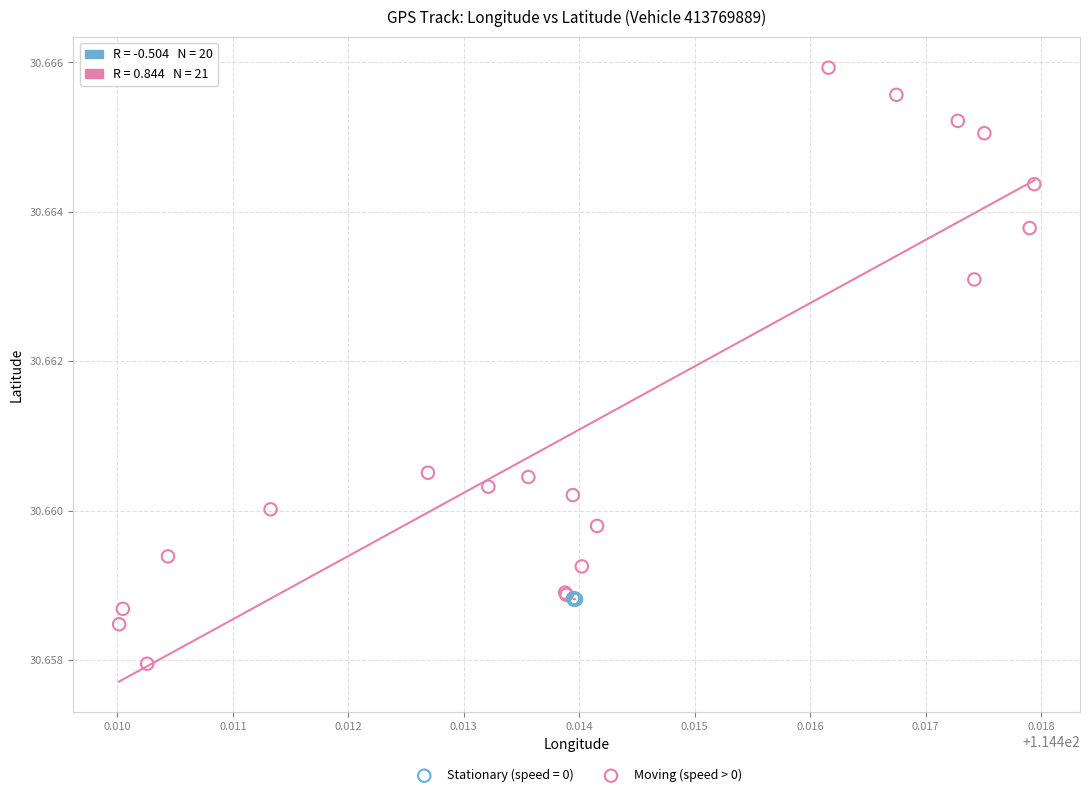

Which series contains the highest Y value?

Moving (speed > 0)